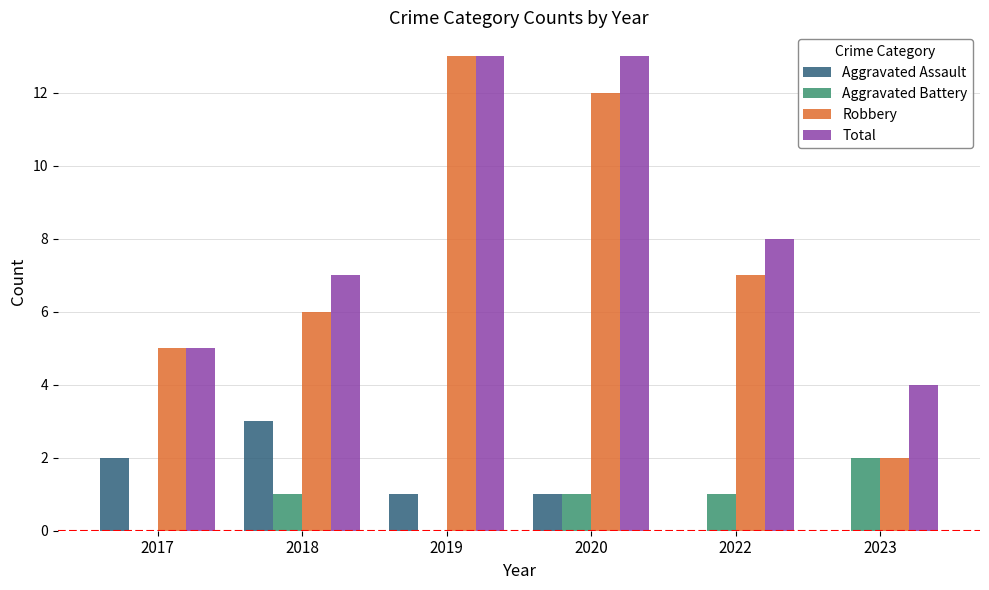

How many groups of bars are there?

6